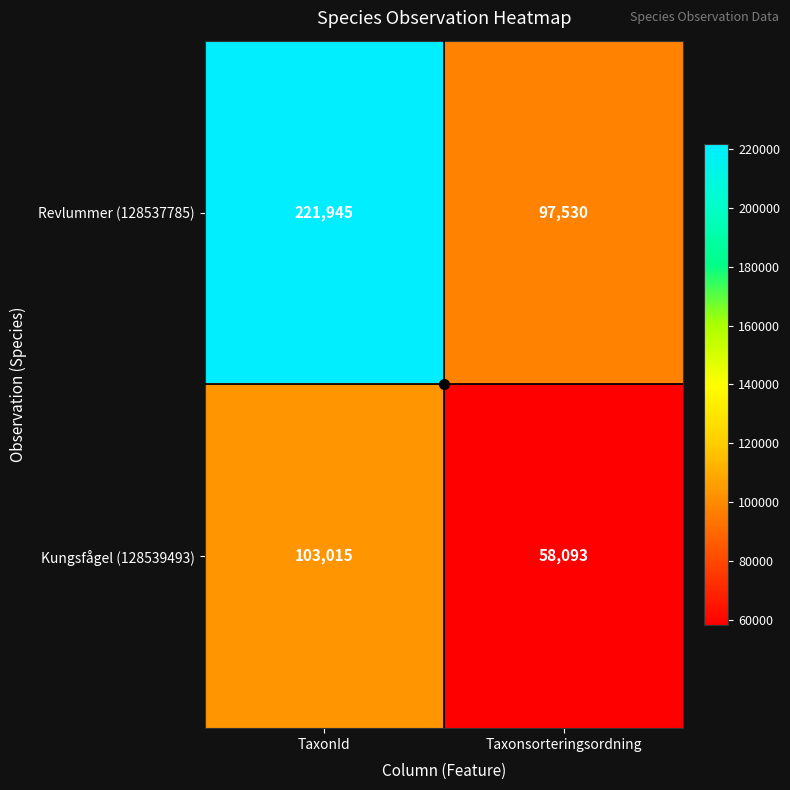

What is the difference between the maximum and minimum values in the Kungsfågel (128539493) series?

44922